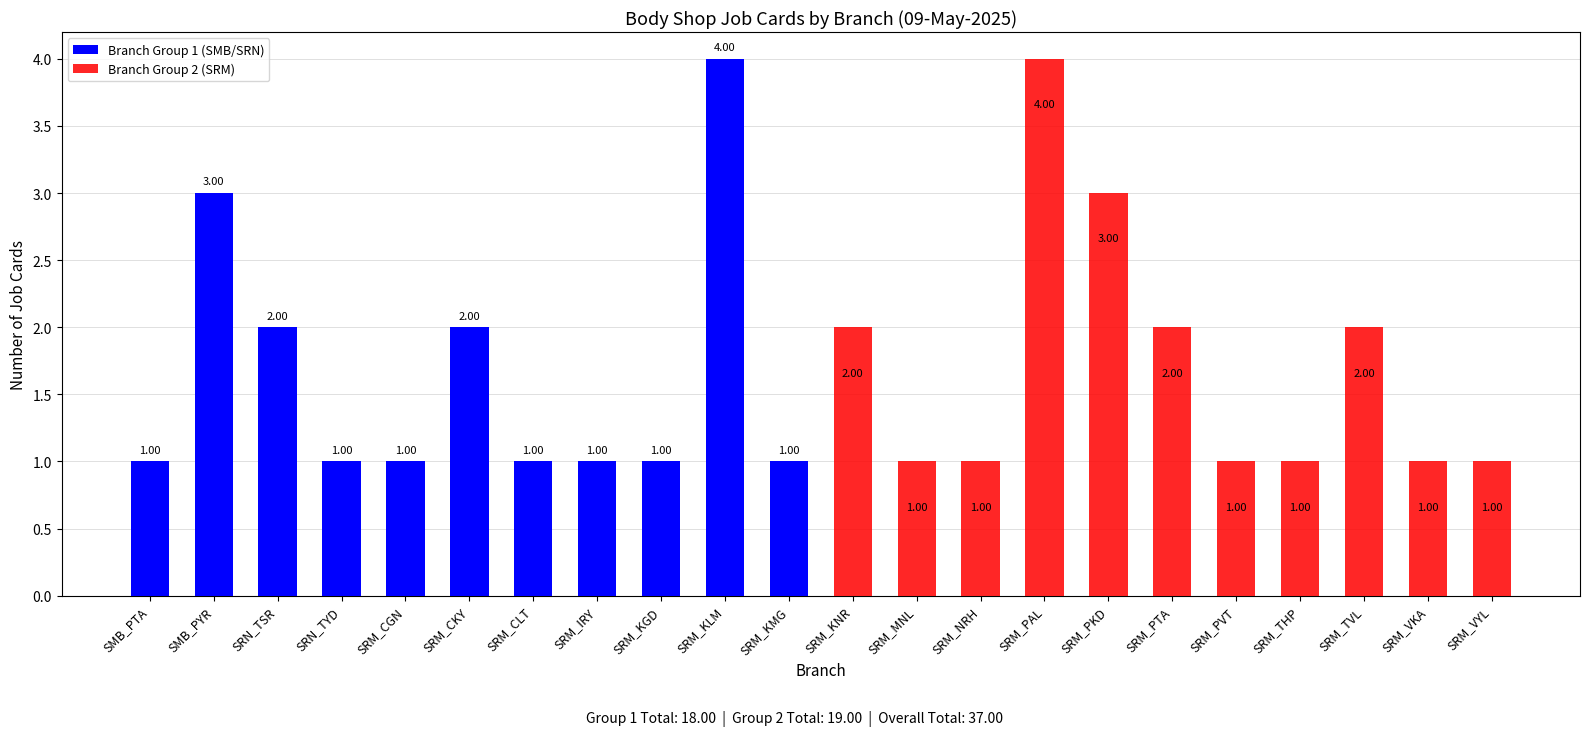

The value of Branch Group 1 (SMB/SRN) at SRN_TSR is 2. True or false?

True